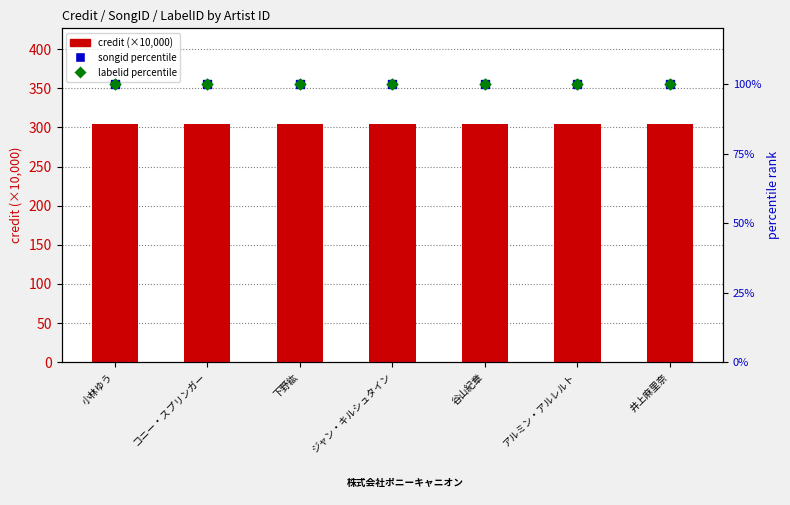

What are all the series names shown in the legend?

credit (×10,000), songid (percentile), labelid (percentile)